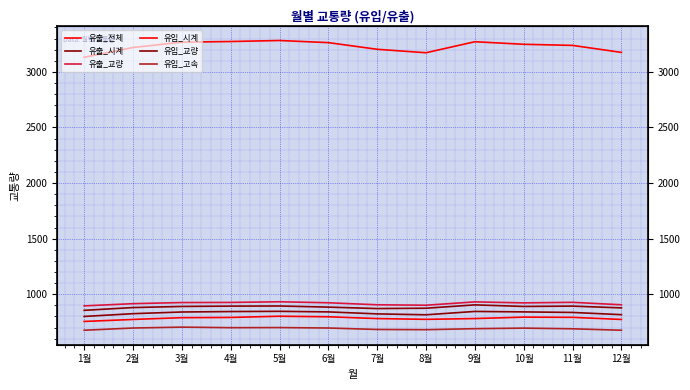

How many lines are shown in the chart?

6